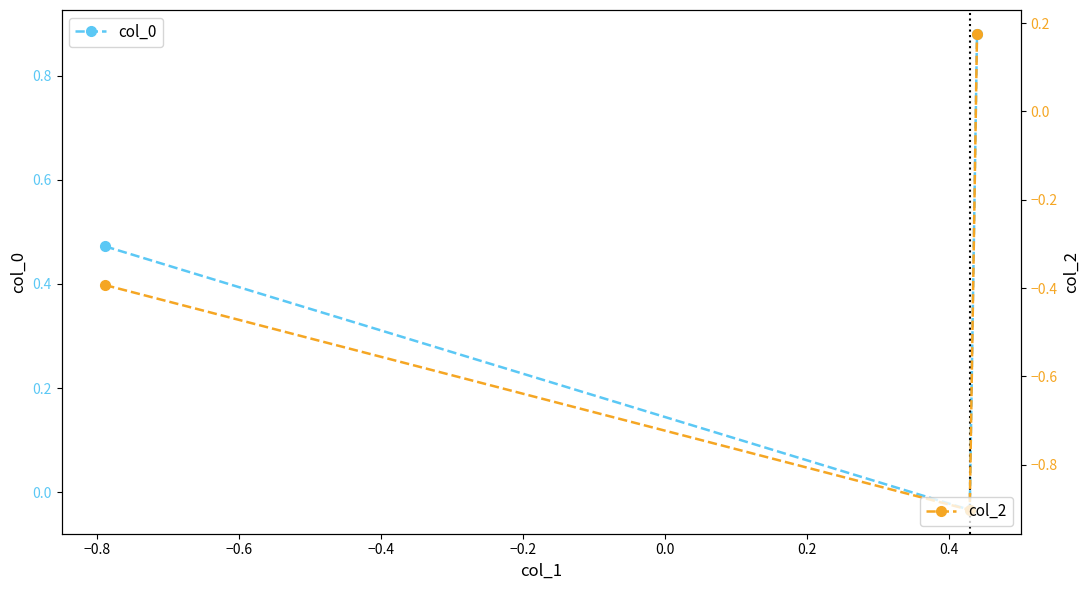

What is the minimum value for col_2?

-0.9